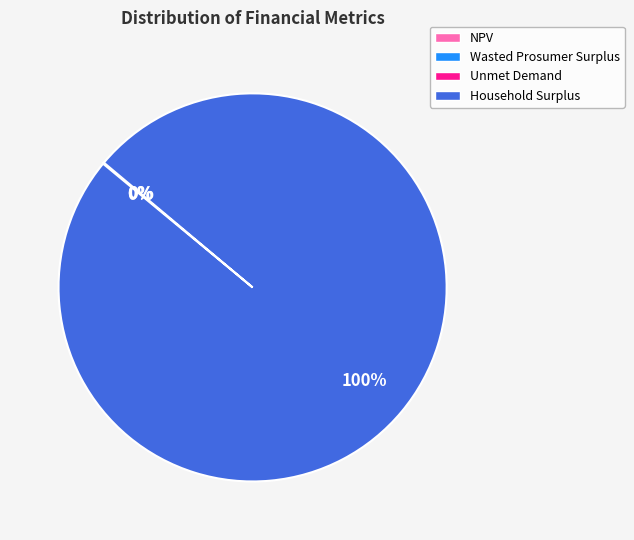

To the nearest percent, what is the difference between the largest and smallest slice percentages?

100%